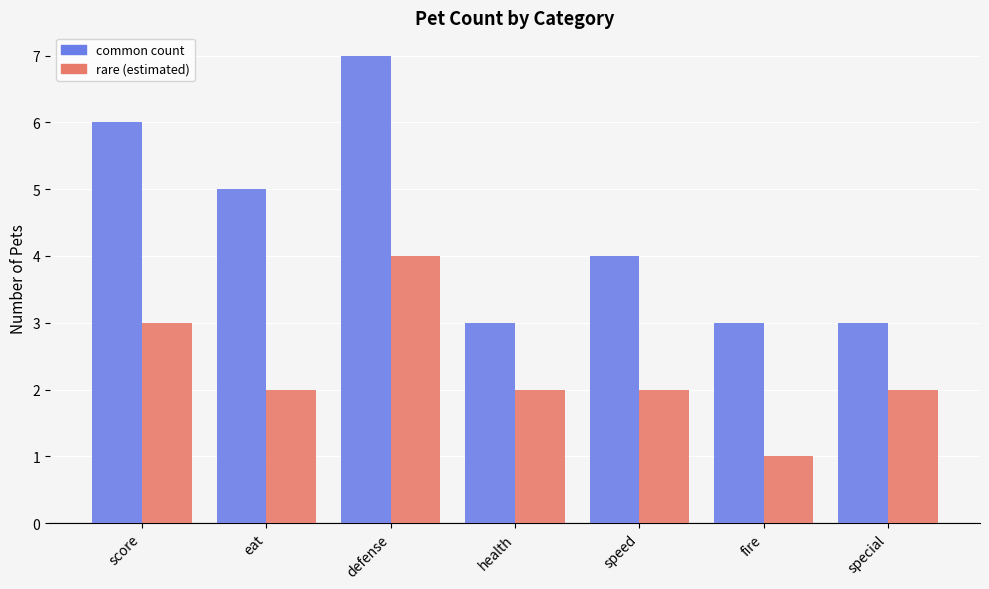

What is the spread (max minus min) of values at score?

3